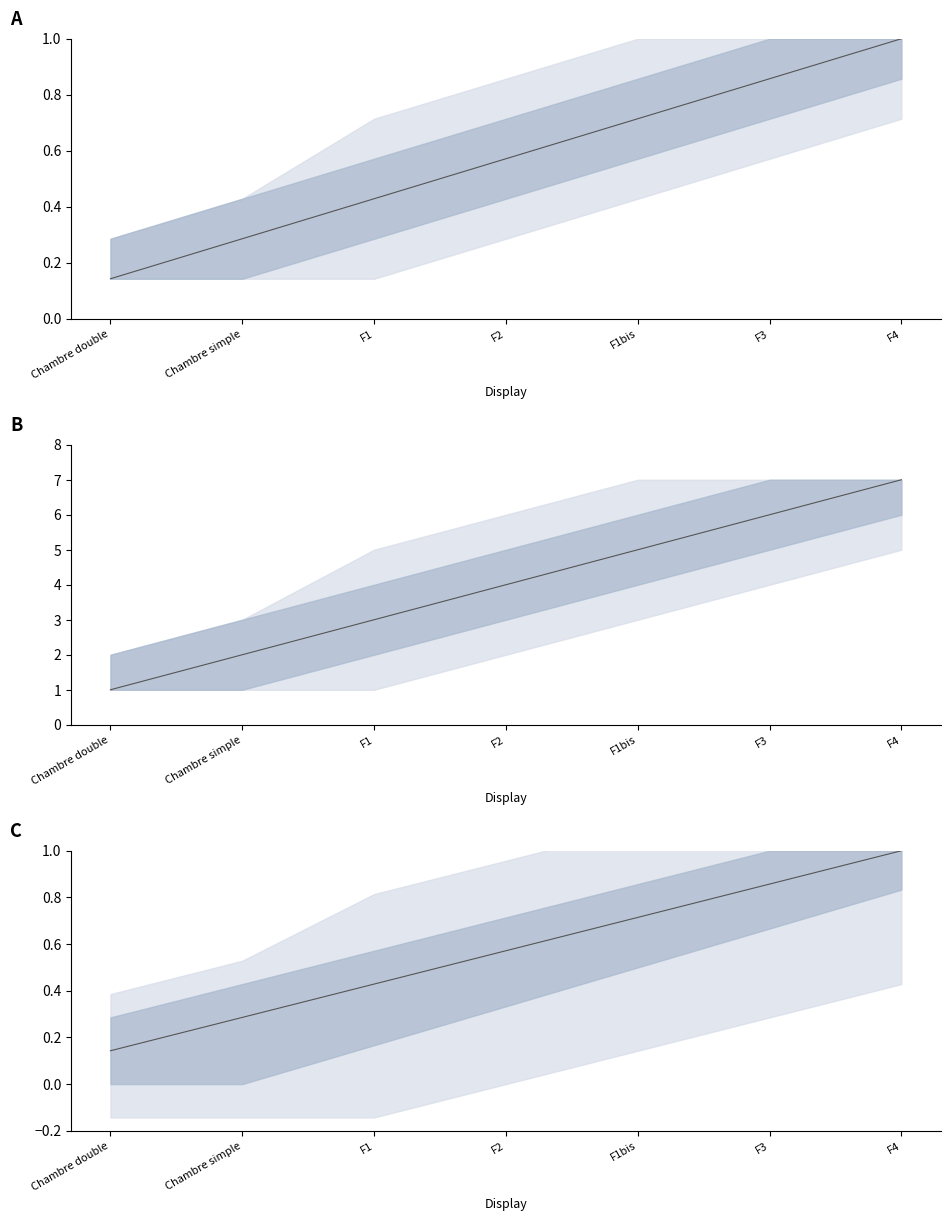

List the labels in order of value, largest first.

F4, F3, F1bis, F2, F1, Chambre simple, Chambre double